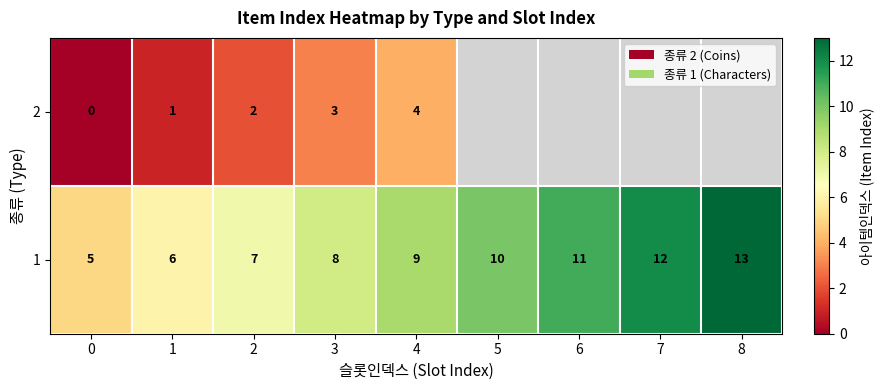

At which category is the sum across all series the highest?

4